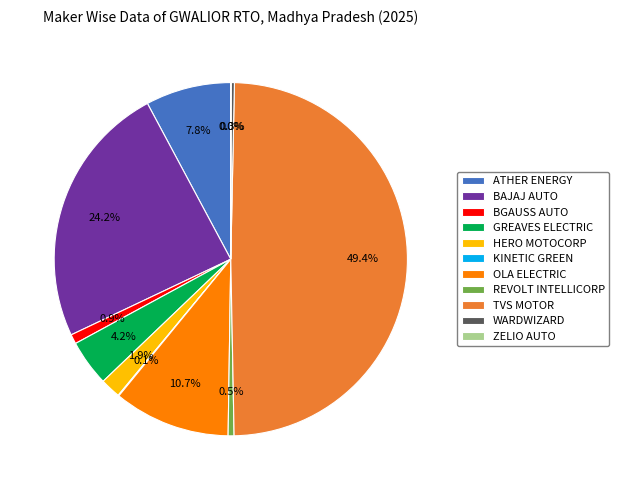

To the nearest percent, what is the average slice percentage?

9%